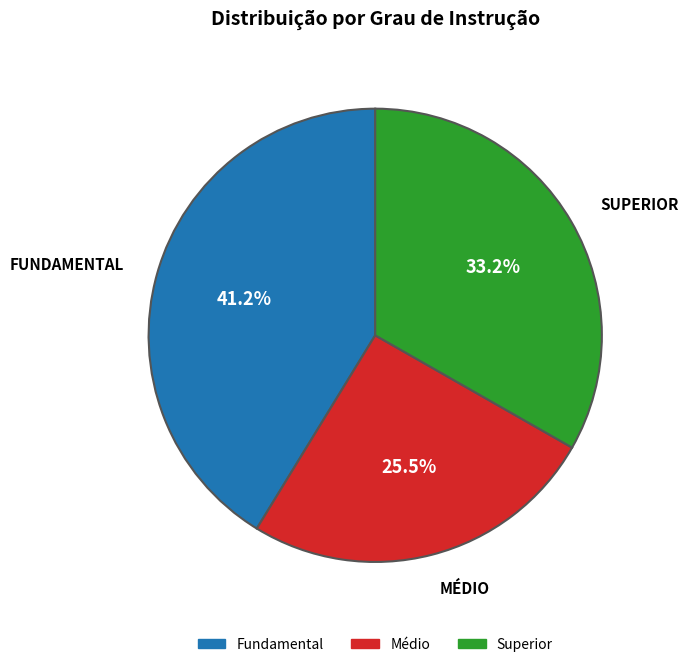

Is there a majority slice in this chart?

No